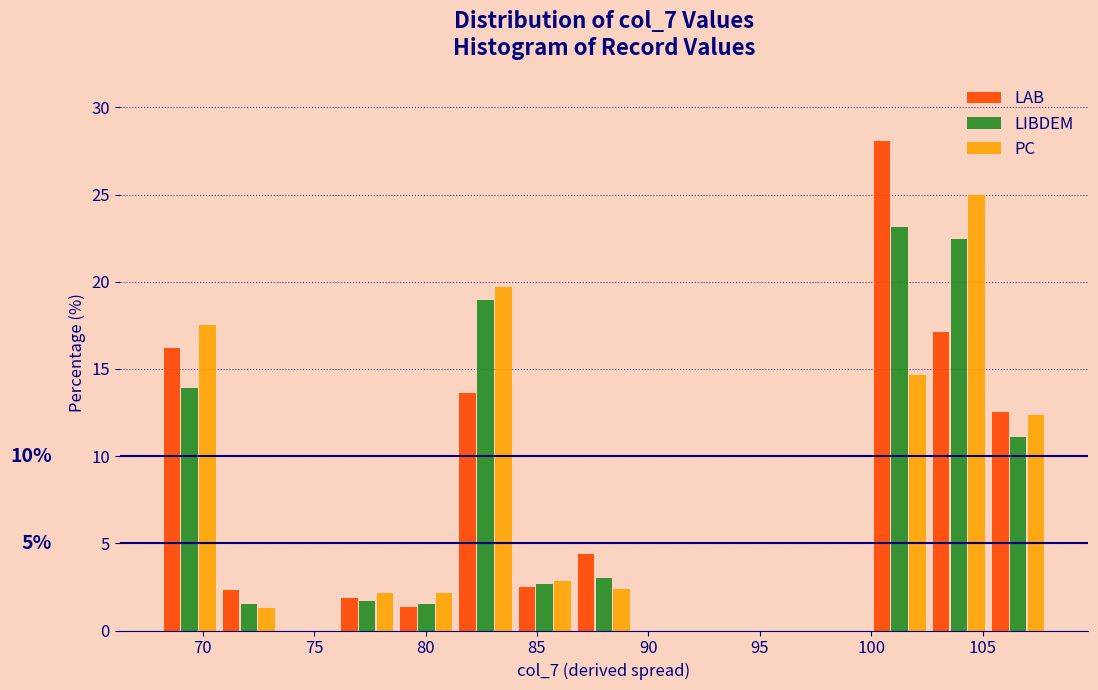

In the LAB series, which range on the x-axis has the tallest bar?

100.0 to 102.5